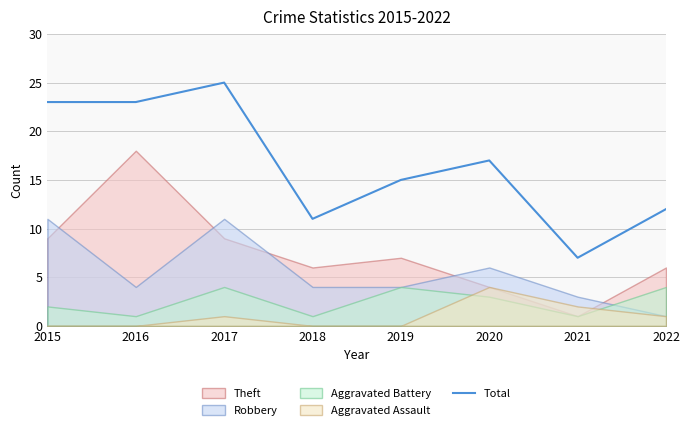

Which category has the lowest value across all series?

2021